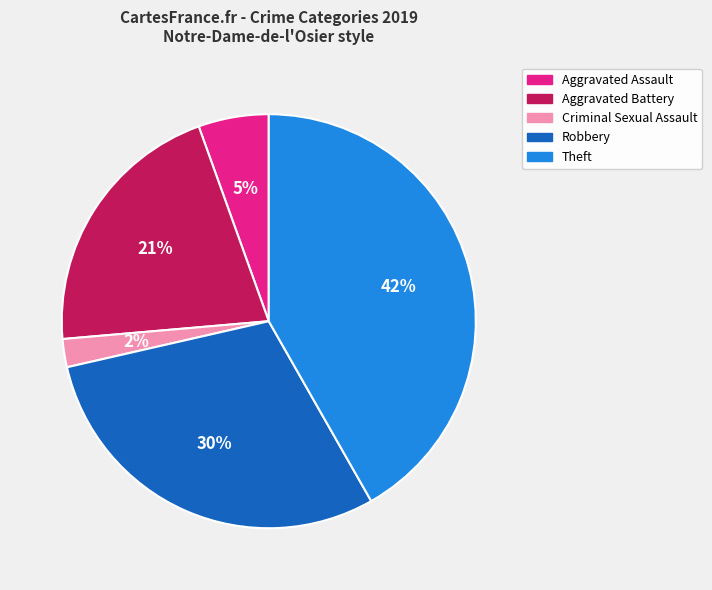

Which category has the biggest portion of the pie?

Theft